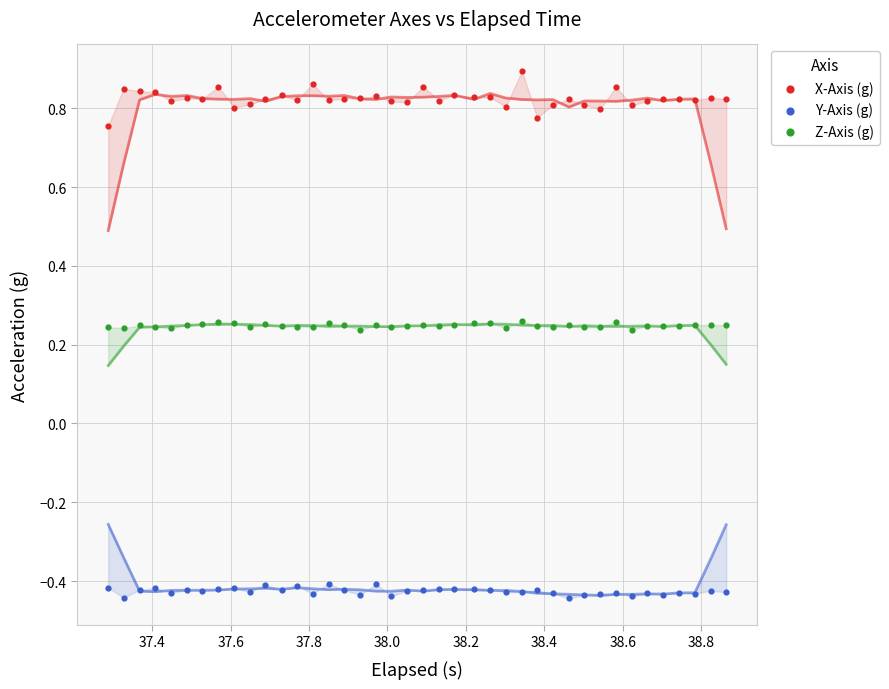

Across all data points, what is the range of X values (max minus min)?

1.6